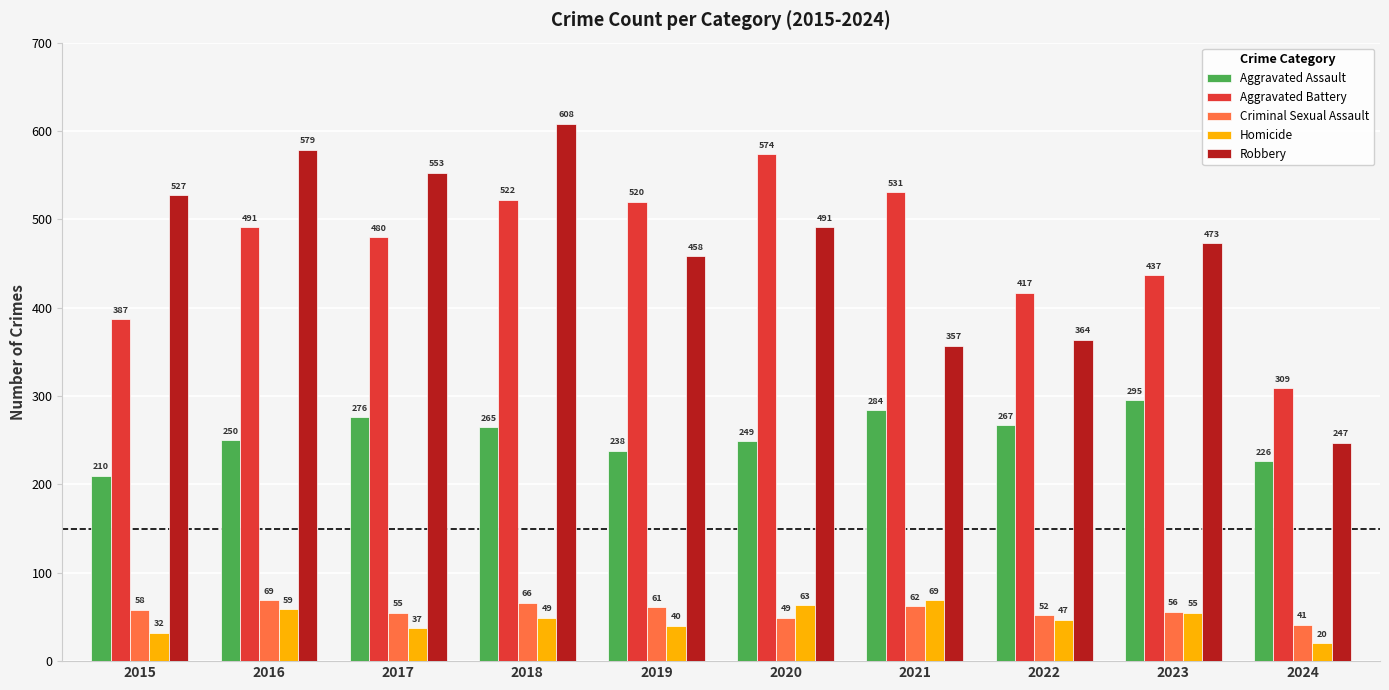

How many groups of bars are there?

10